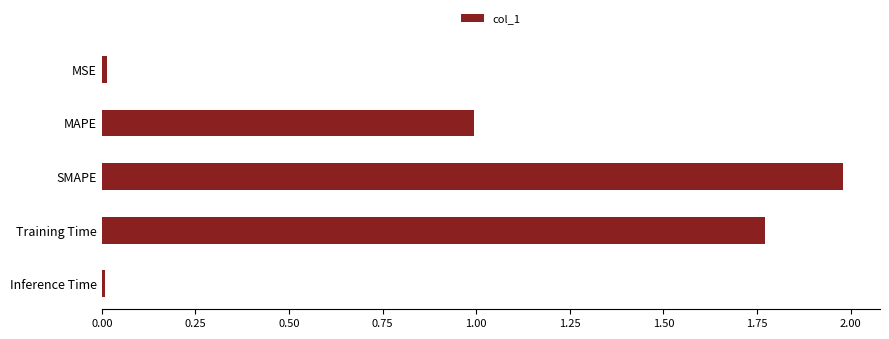

The value at SMAPE is 2.0. True or false?

True